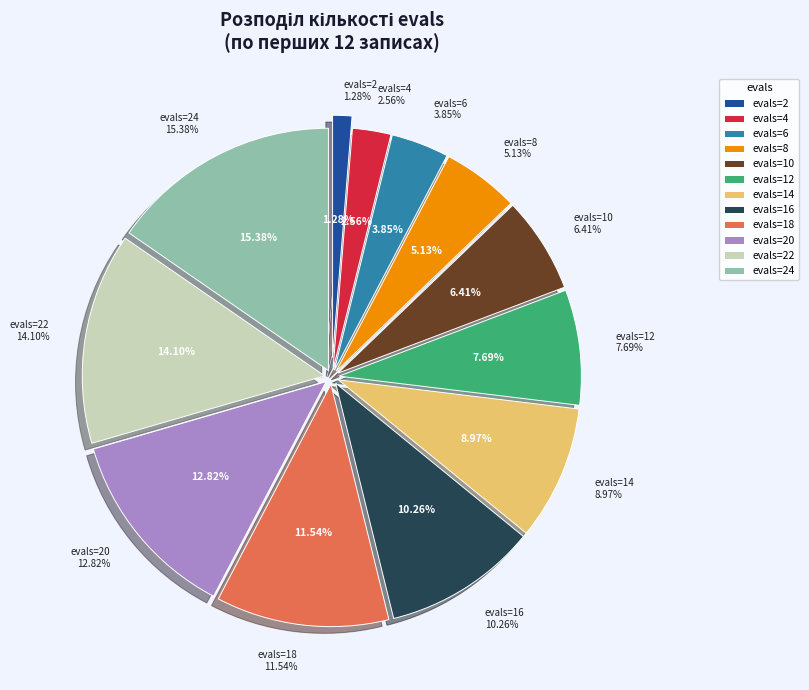

Does any single category account for the majority?

No